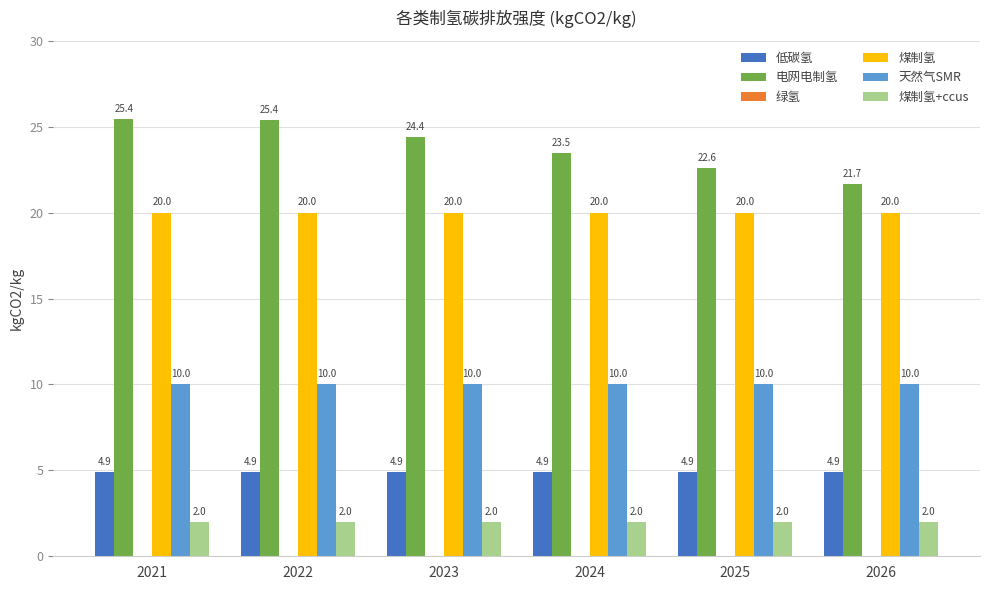

What is the maximum value for 电网电制氢?

25.4